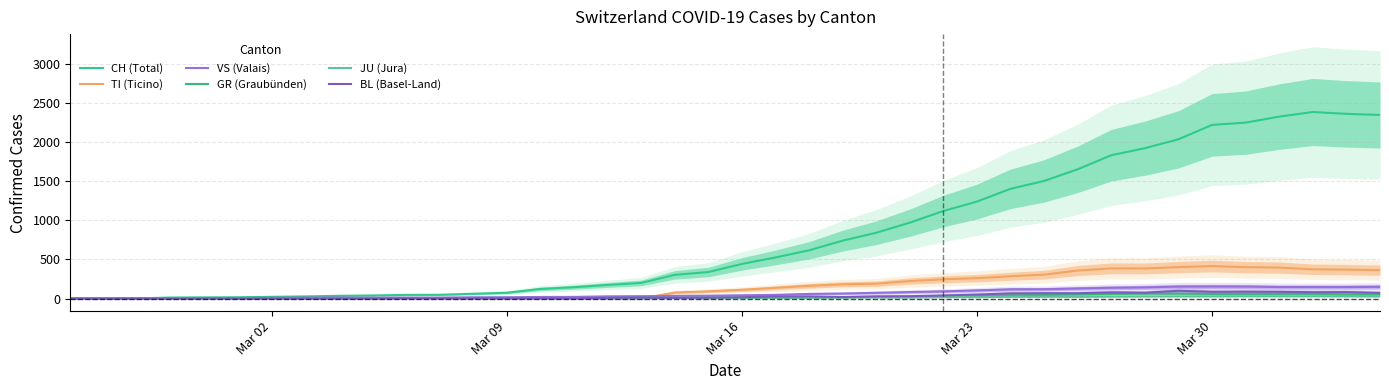

Rank the series by their maximum value, from highest to lowest.

CH (Total), TI (Ticino), VS (Valais), BL (Basel-Land), GR (Graubünden), JU (Jura)